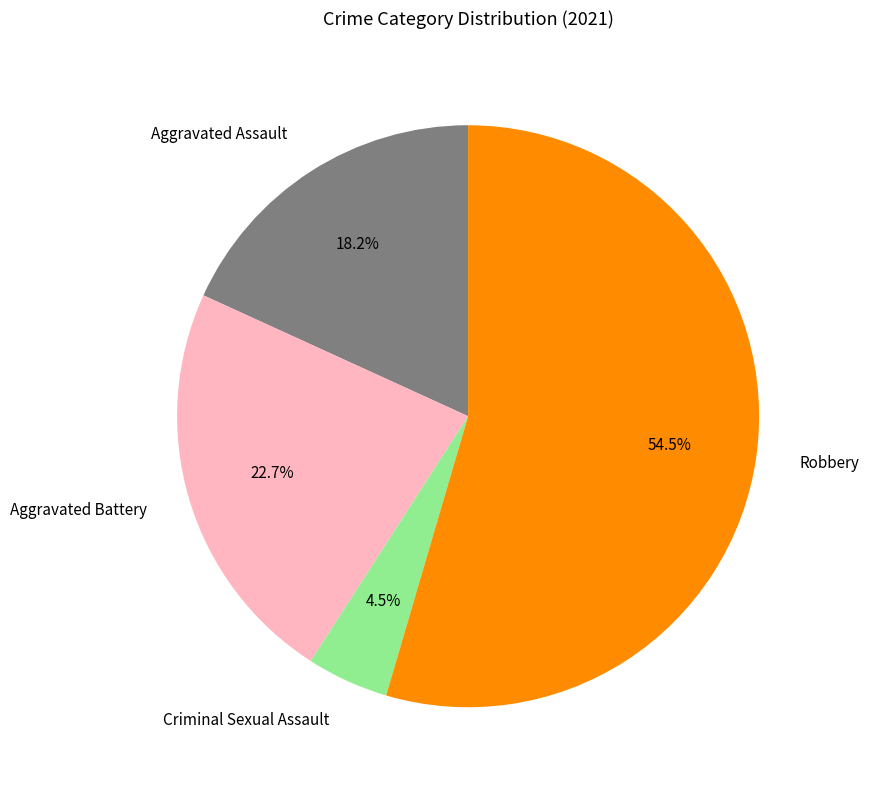

Rank the categories by value from lowest to highest.

Criminal Sexual Assault, Aggravated Assault, Aggravated Battery, Robbery